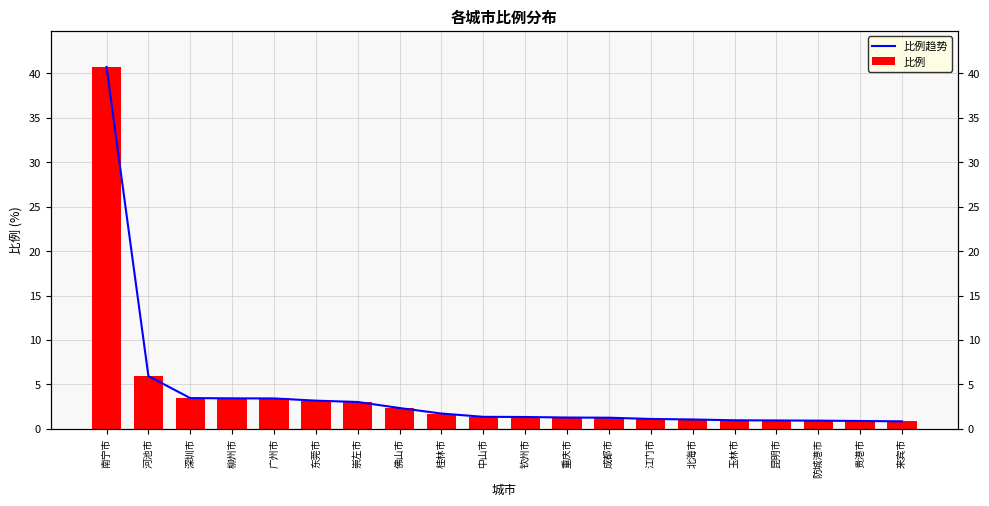

What are all the series names shown in the legend?

比例趋势, 比例